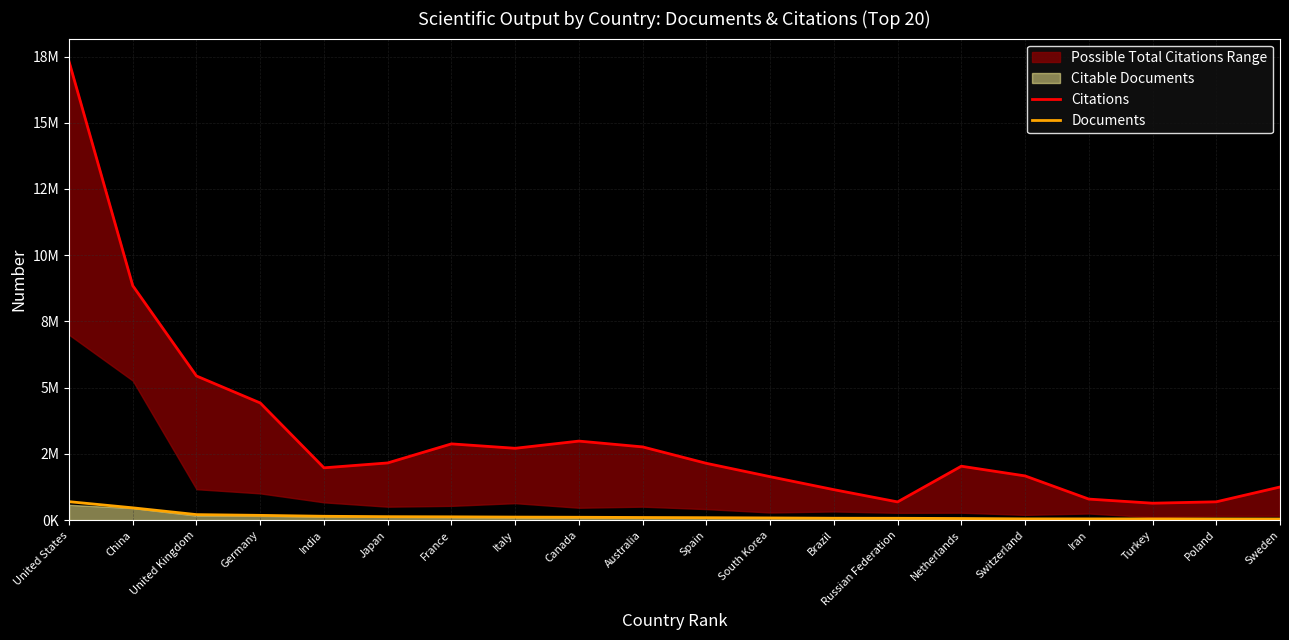

Where does the Citations series first go above 2143664?

United States